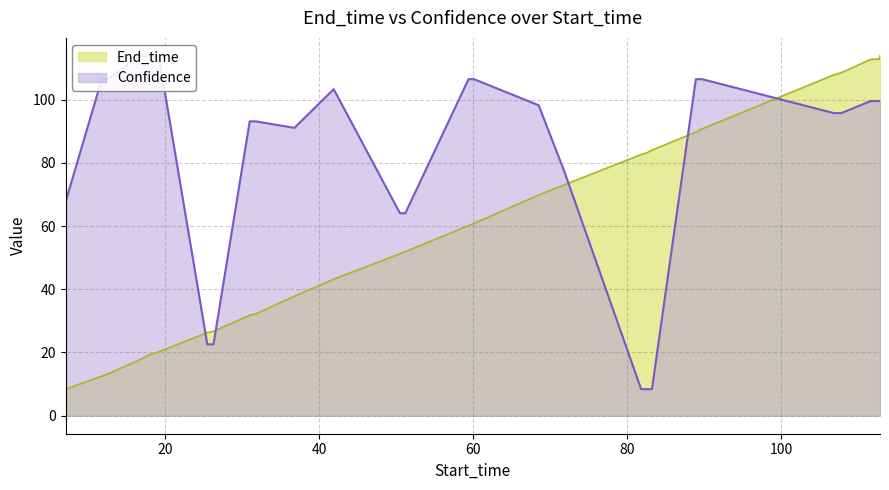

What is the spread (max minus min) of values at 83.2?

75.6